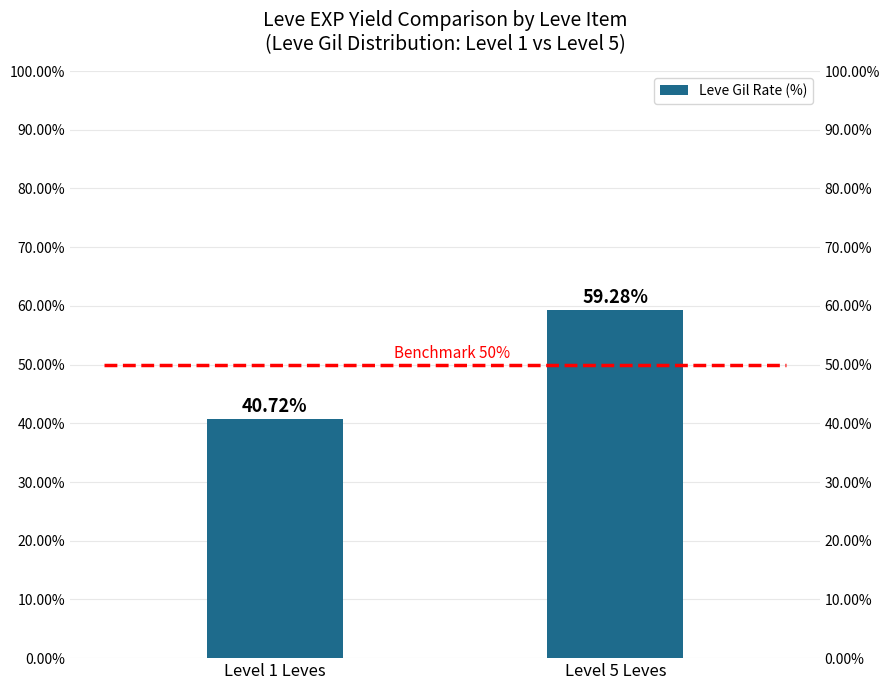

Reading right to left, extract all data points from this chart.

Level 5 Leves=59.3	Level 1 Leves=40.7